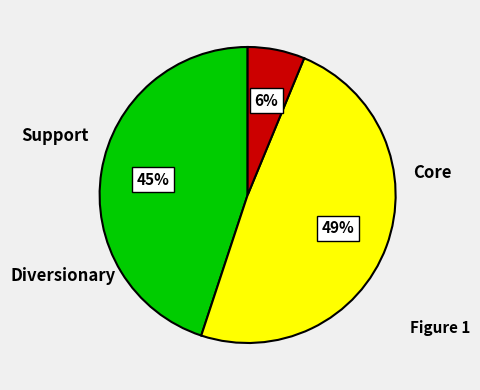

To the nearest percent, what is the average slice percentage?

33%